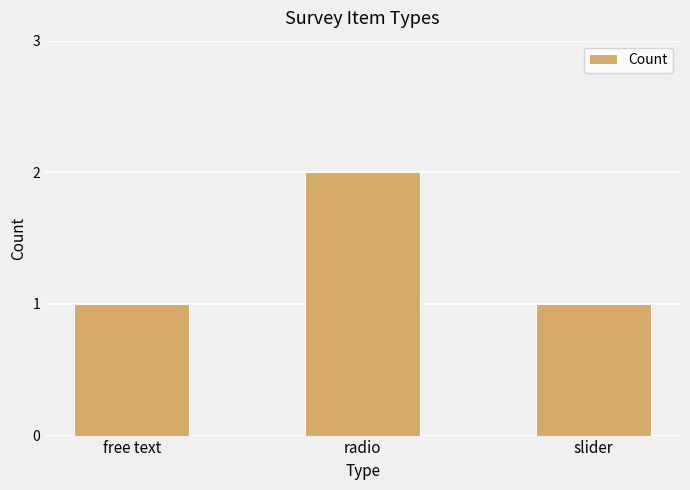

Reading right to left, extract all data points from this chart.

slider=1	radio=2	free text=1